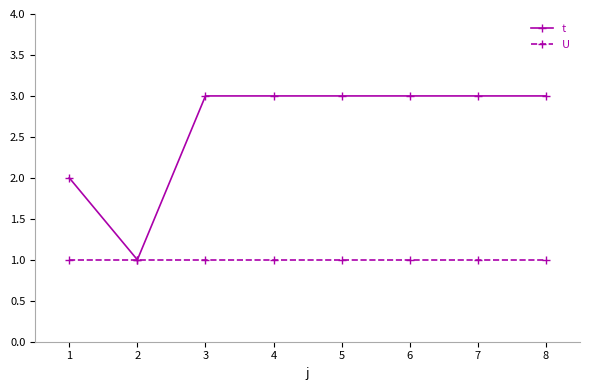

At which category does t reach its first local valley?

2